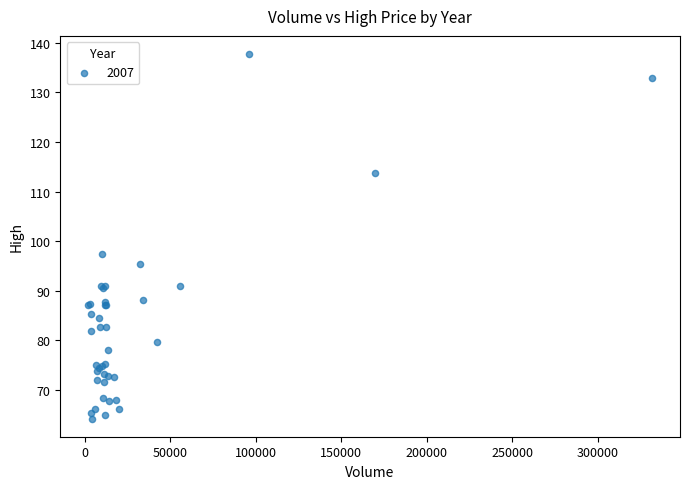

What Y value in the scatter plot is closest to 100?

97.3